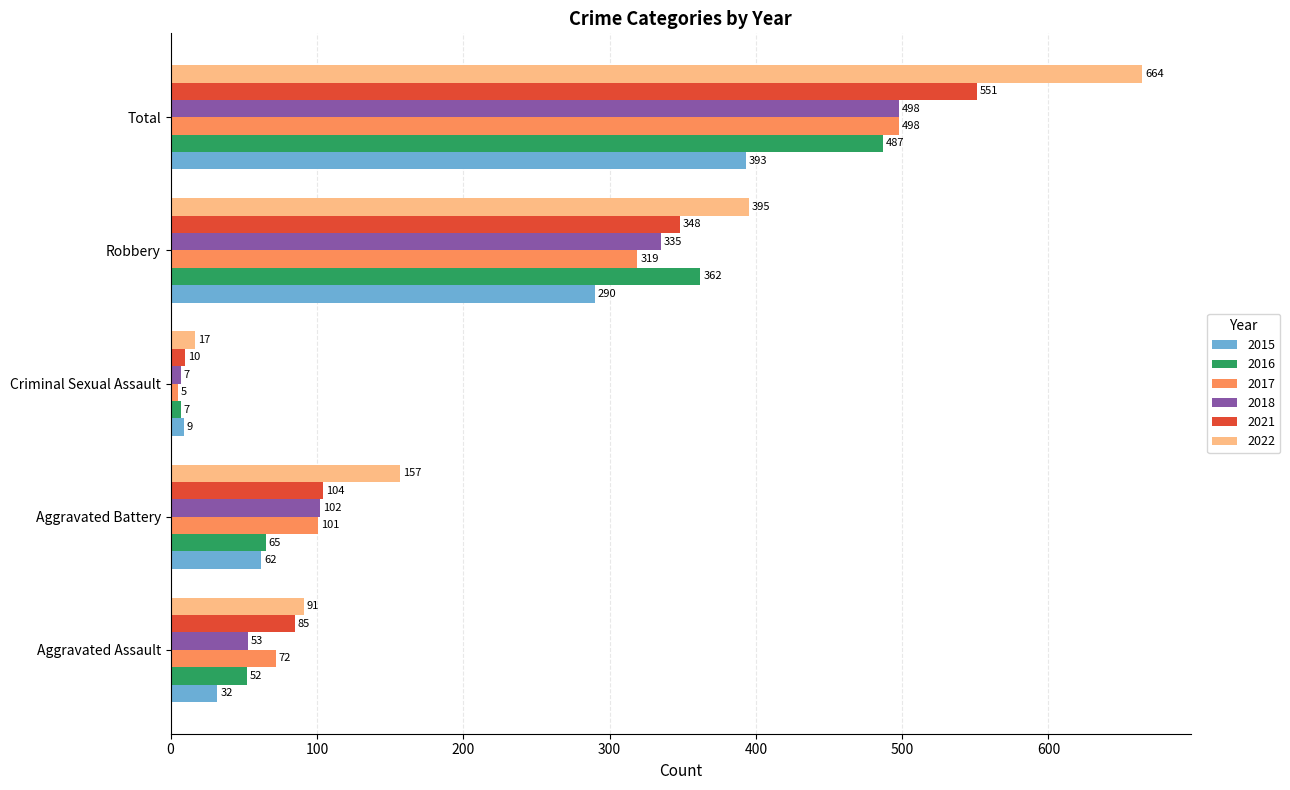

Is the value of 2015 at Aggravated Battery greater than the value of 2016 at Criminal Sexual Assault?

Yes